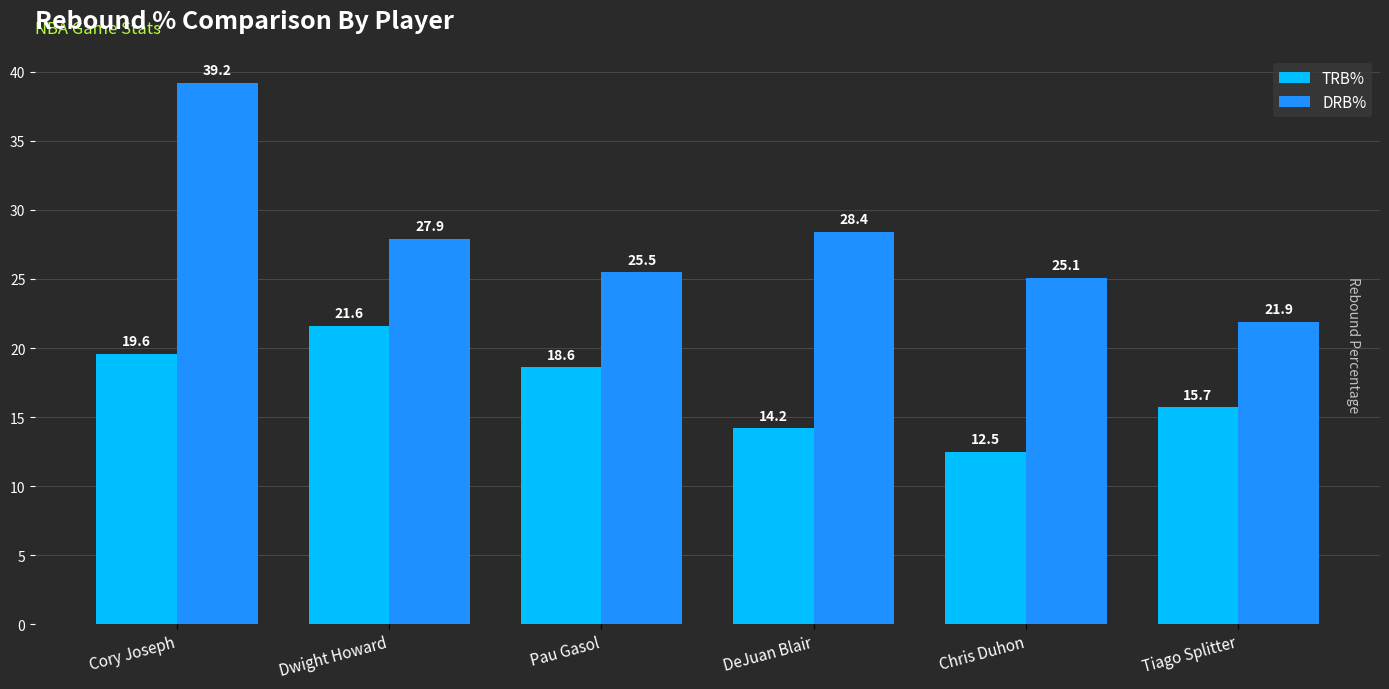

The TRB% series shows 33.3 at Pau Gasol. True or false?

False